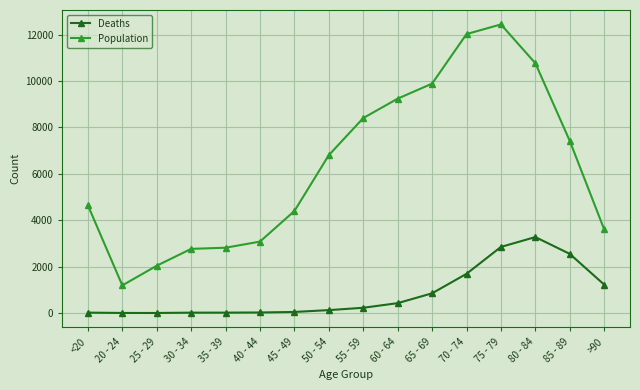

What is the minimum value shown in the chart?

3